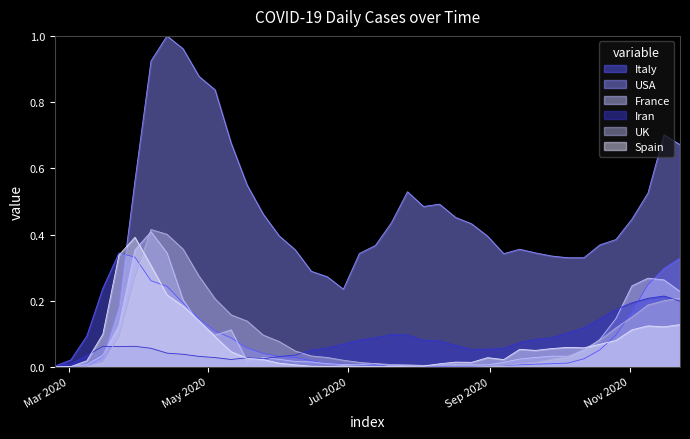

What is the maximum value shown in the chart?

1.0